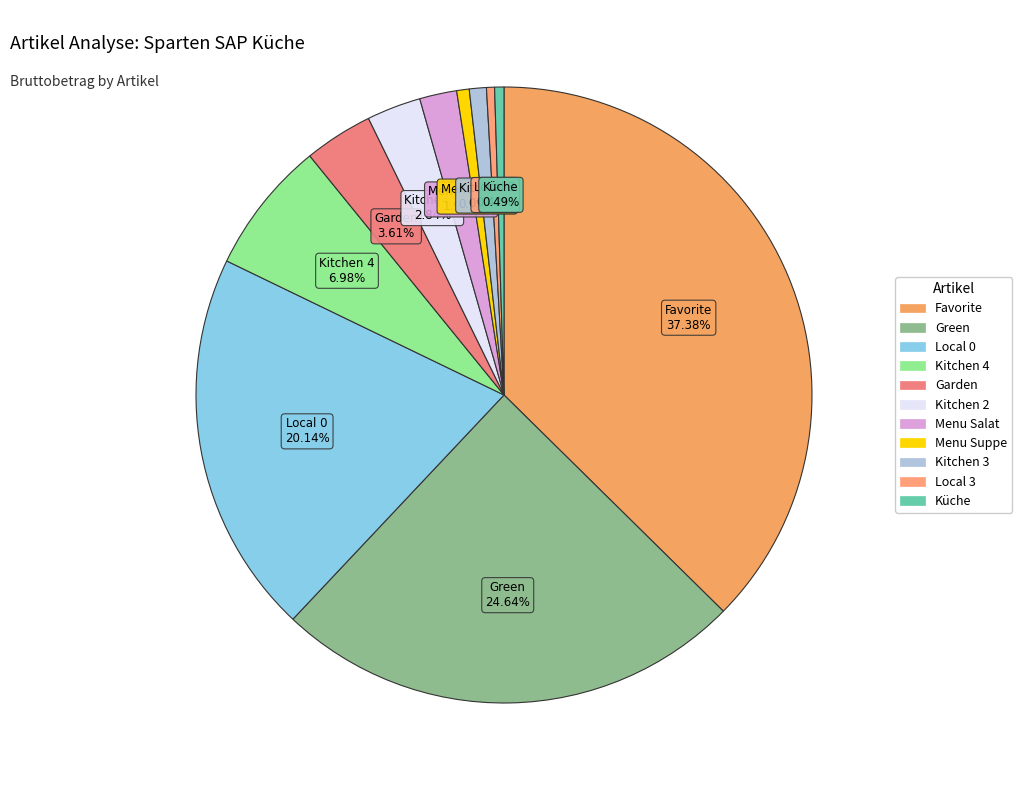

Approximately how many times larger is the value at Küche compared to Menu Suppe?

0.7